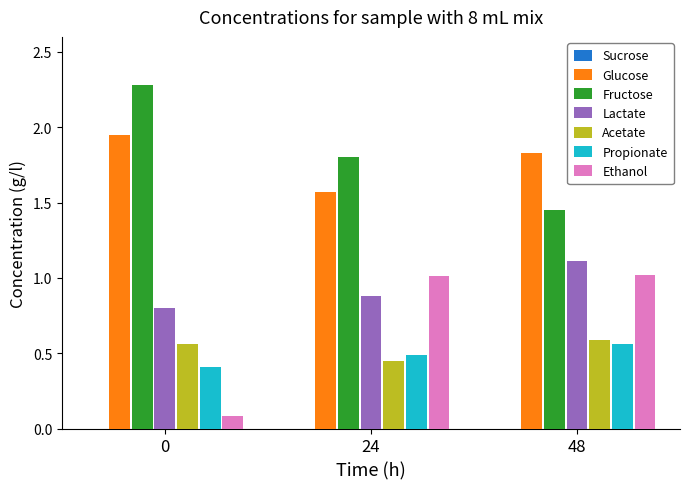

True or false: Lactate has a value of 0.8 at 0.

True